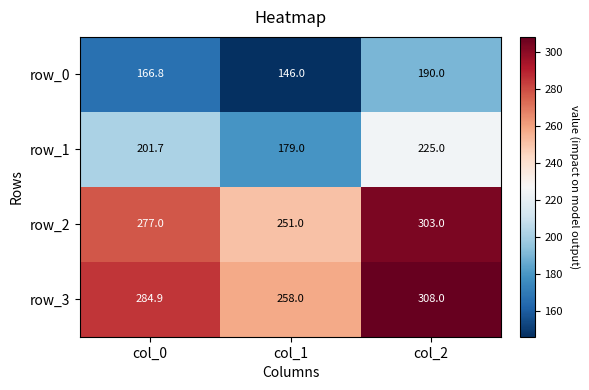

How many data points in row_3 are above 284?

2